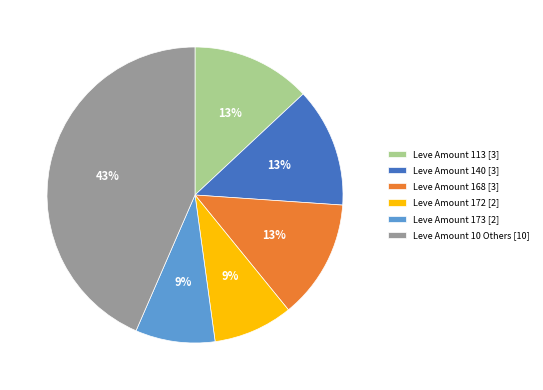

Which slice is the largest?

Leve Amount 10 Others [10]